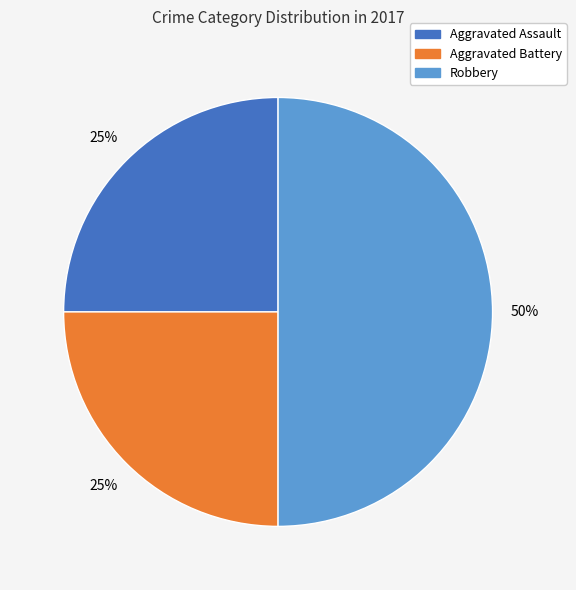

To the nearest percent, what is the difference between the largest and smallest slice percentages?

25%